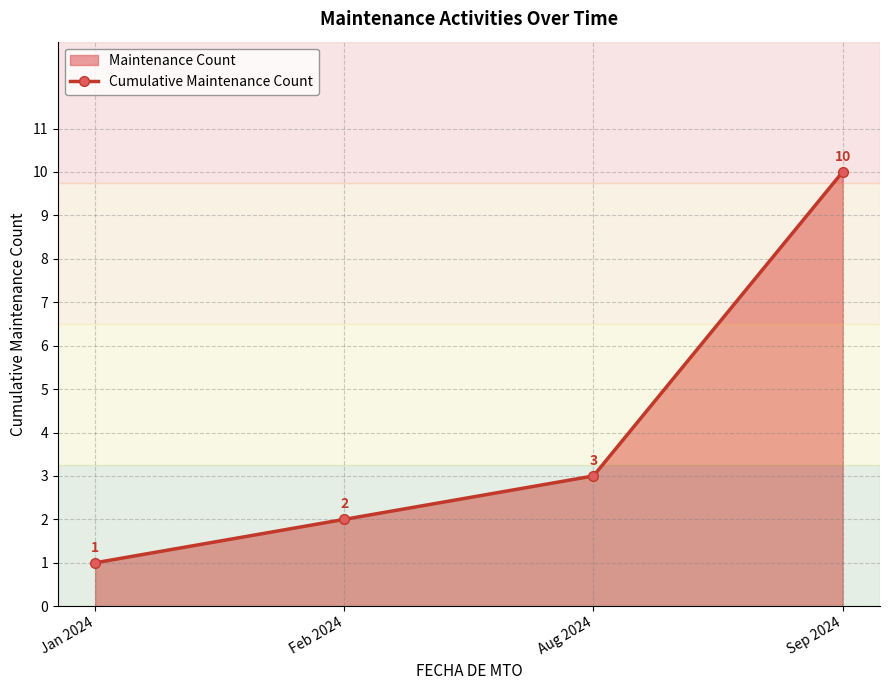

How many values are between 2 and 10?

3